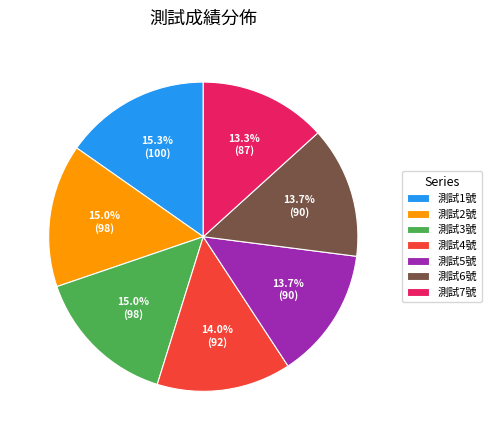

What is the ratio of the value at 測試3號 to the value at 測試1號?

1.0